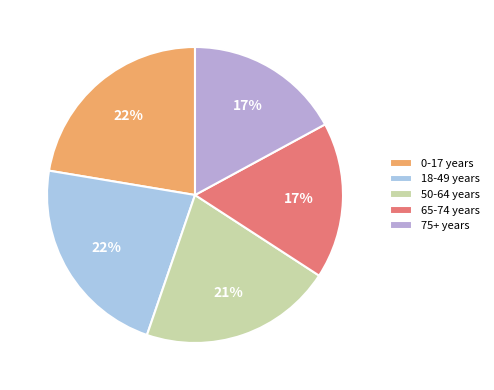

How many segments does this pie chart have?

5